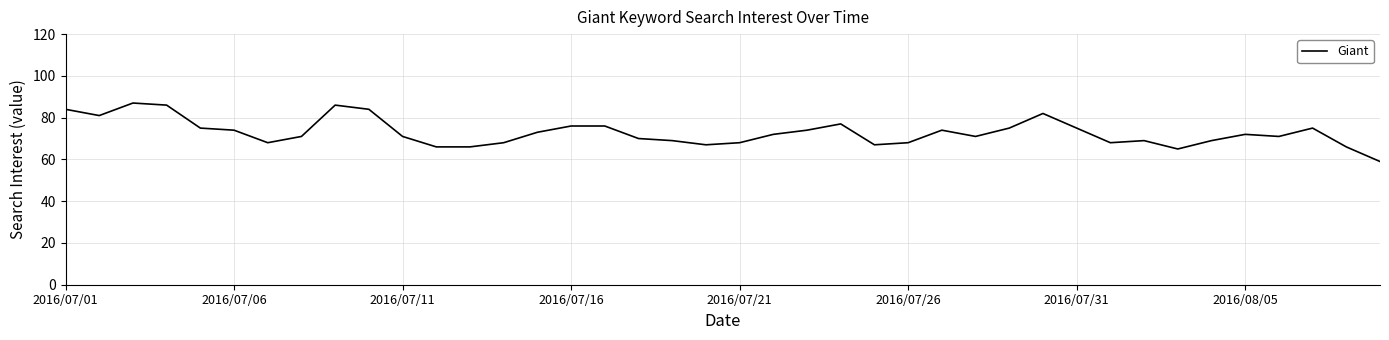

What is the greatest value displayed?

87